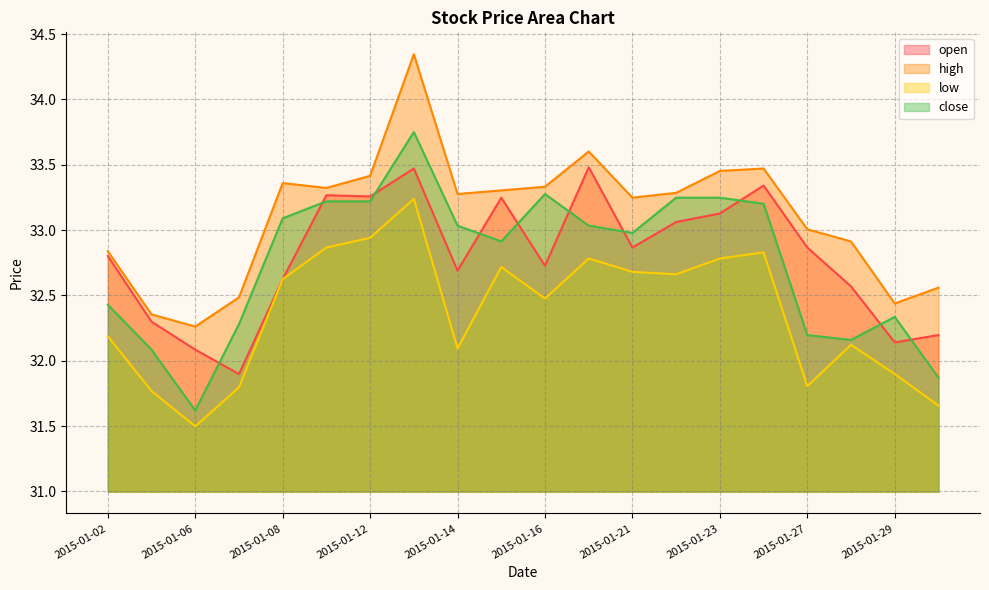

What is the approximate value of close at 2015-01-30?

31.9